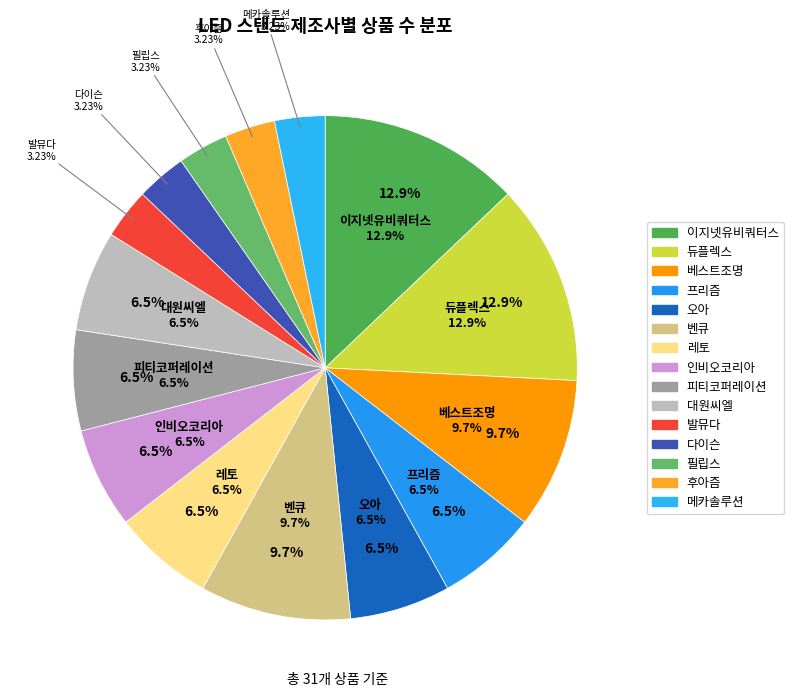

Which category has the biggest portion of the pie?

이지넷유비쿼터스